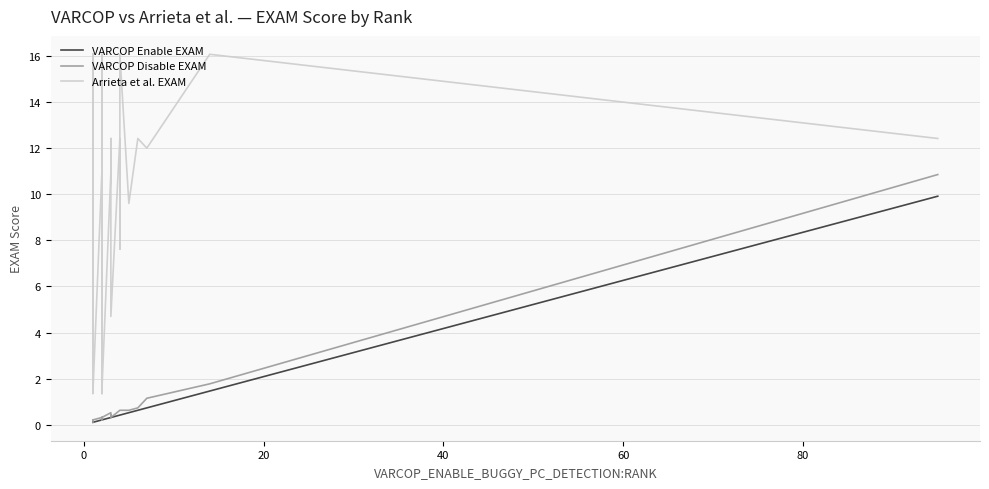

Reading left to right, list all the values displayed in this chart.

VARCOP Enable EXAM: 0.1	0.1	0.1	0.1	0.1	0.1	0.1	0.1	0.1	0.1	0.1	0.1	0.1	0.1	0.1	0.1	0.1	0.2	0.2	0.2	0.2	0.2	0.2	0.2	0.2	0.2	0.3	0.3	0.3	0.3	0.3	0.3	0.4	0.4	0.4	0.5	0.6	0.7	1.5	9.9
VARCOP Disable EXAM: 0.2	0.2	0.2	0.2	0.2	0.2	0.1	0.2	0.2	0.1	0.2	0.2	0.1	0.2	0.2	0.1	0.2	0.3	0.3	0.3	0.3	0.2	0.2	0.3	0.2	0.3	0.5	0.3	0.4	0.4	0.4	0.3	0.6	0.6	0.6	0.6	0.7	1.1	1.8	10.9
Arrieta et al. EXAM: 16.1	1.8	9.6	10.6	12.4	11.0	12.4	16.1	11.0	12.4	5.4	1.8	1.5	9.4	1.4	9.6	1.4	11.0	1.4	1.8	1.4	12.4	16.1	12.4	10.6	1.5	11.0	11.0	12.4	12.4	4.7	4.7	12.4	7.6	16.1	9.6	12.4	12.0	16.1	12.4